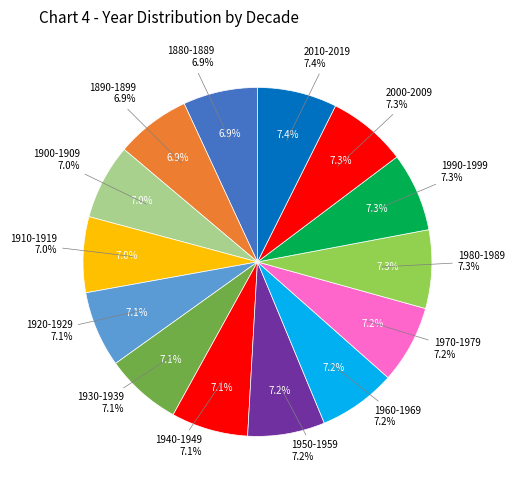

Does 1970-1979 account for over 50% of the chart?

No